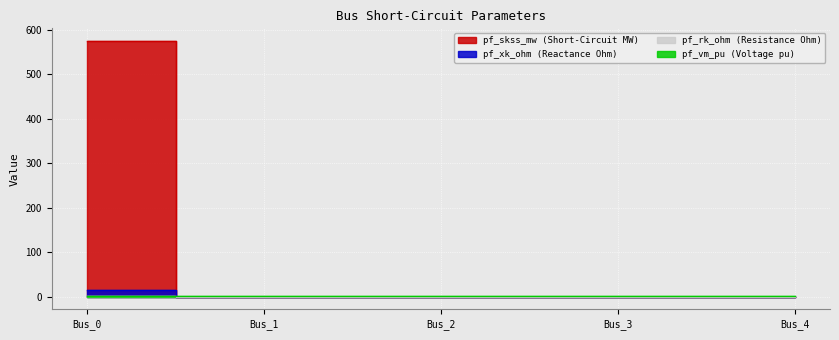

True or false: pf_skss_mw and pf_rk_ohm intersect in this chart.

False